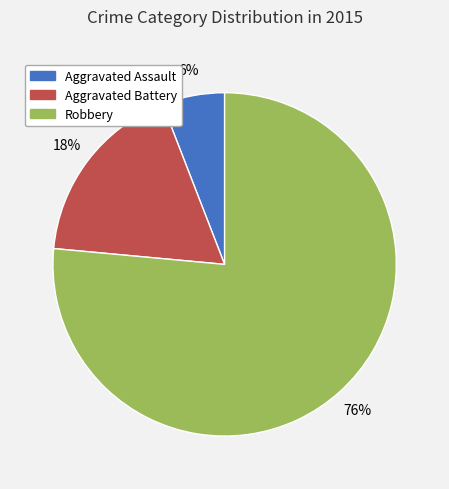

To the nearest percent, what is the average slice percentage?

33%